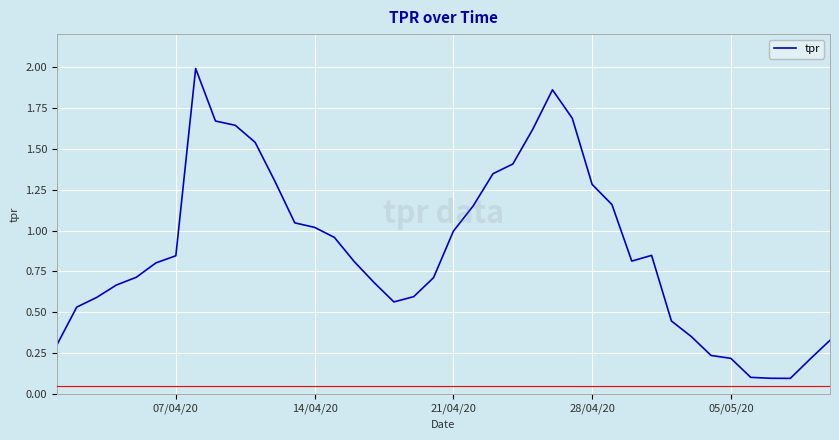

What is the smallest value displayed?

0.1